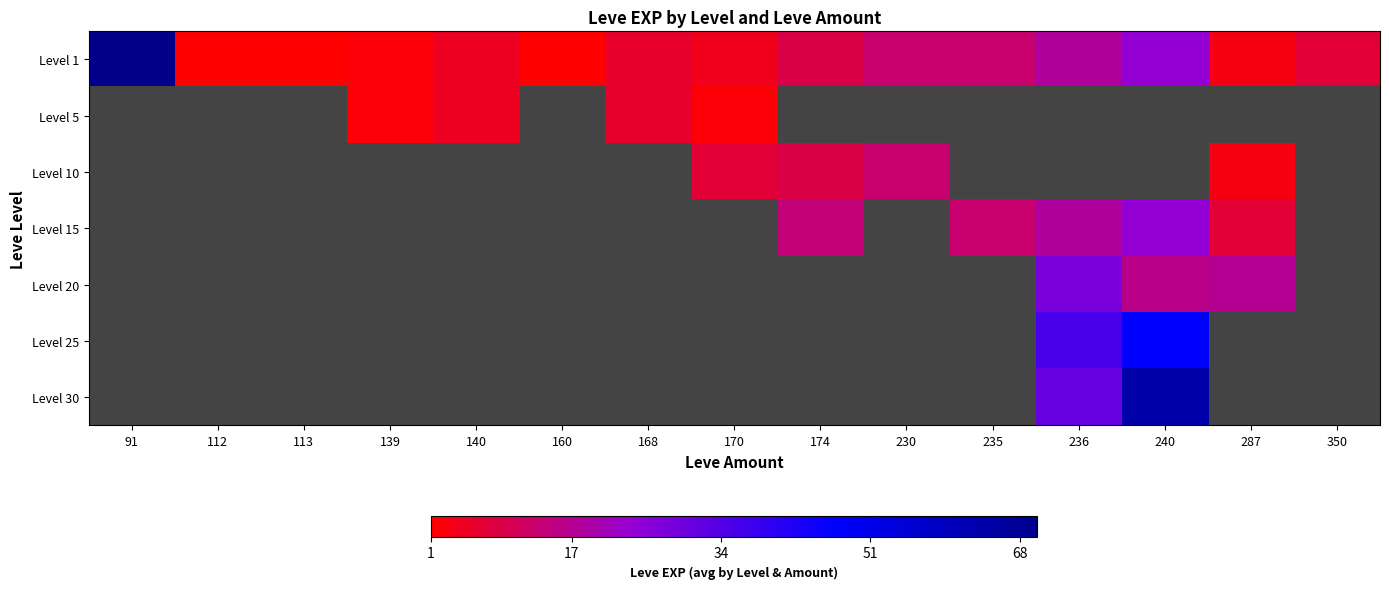

The value of Level 25 at 236 is 36.0. True or false?

True